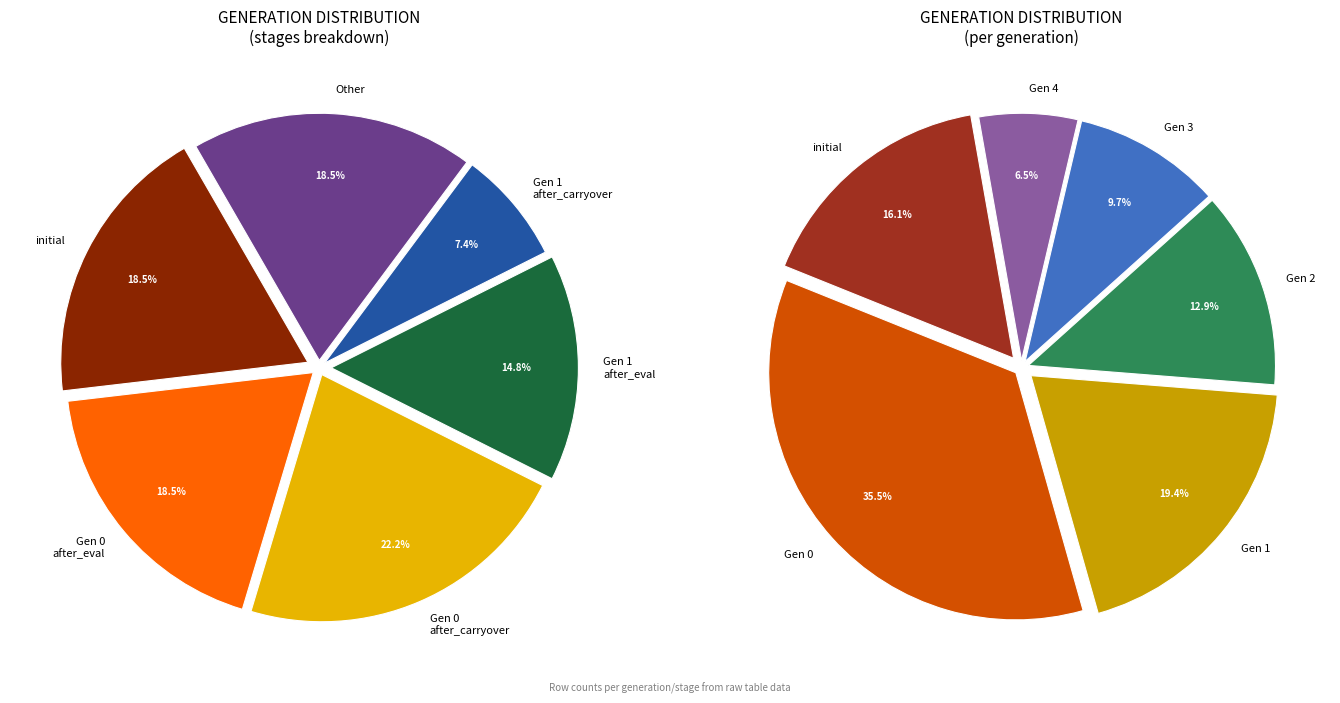

To the nearest percent, what is the average slice percentage?

17%